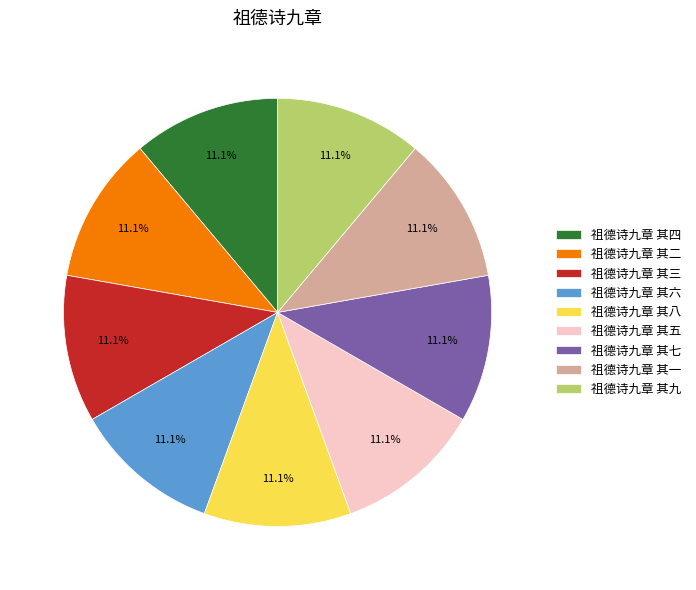

What is the ratio of the value at 祖德诗九章 其一 to the value at 祖德诗九章 其二?

1.0